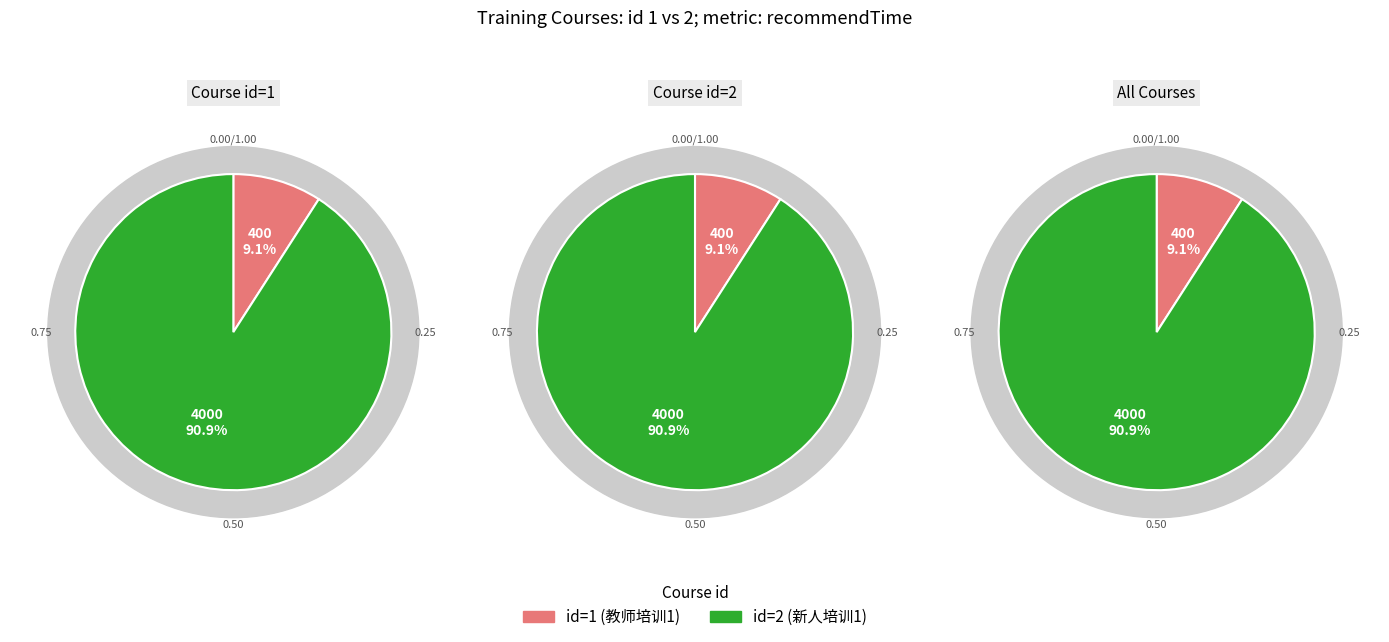

What is the smallest slice in the pie chart?

1